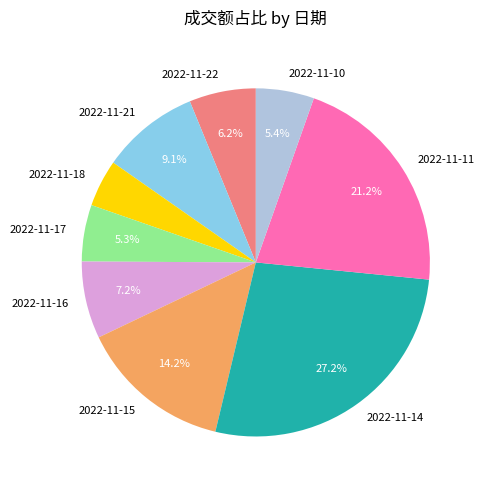

What portion of the pie excludes 2022-11-10?

94.6%